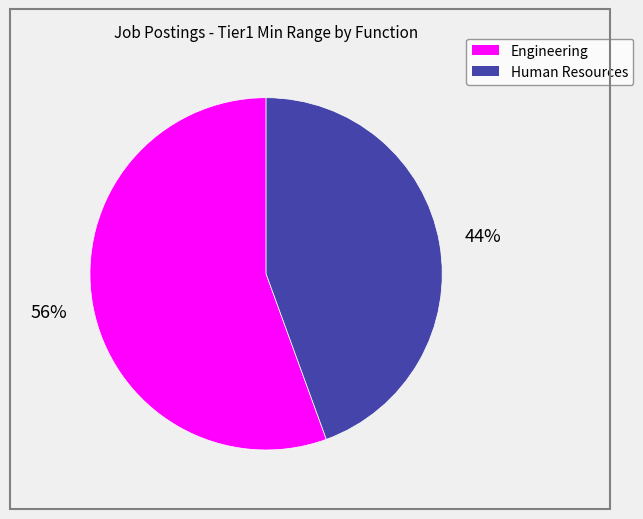

To the nearest percent, what is the average slice percentage?

50%